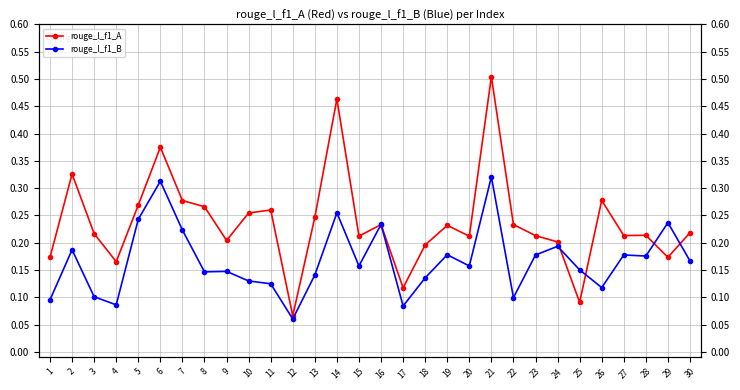

How many lines are shown in the chart?

2